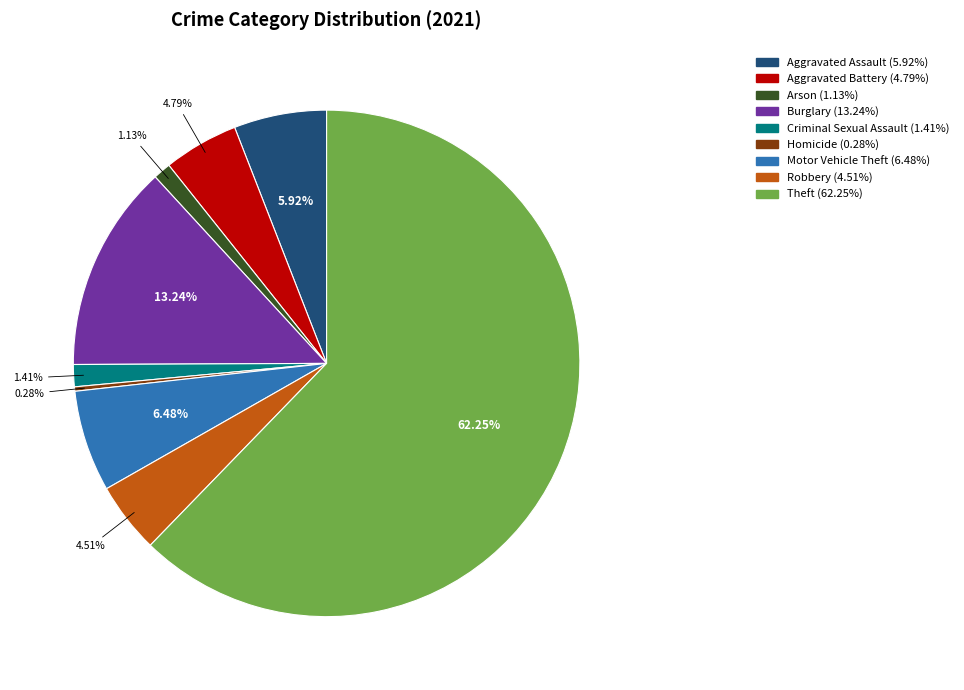

To the nearest percent, what is the combined percentage of Homicide and Robbery?

5%